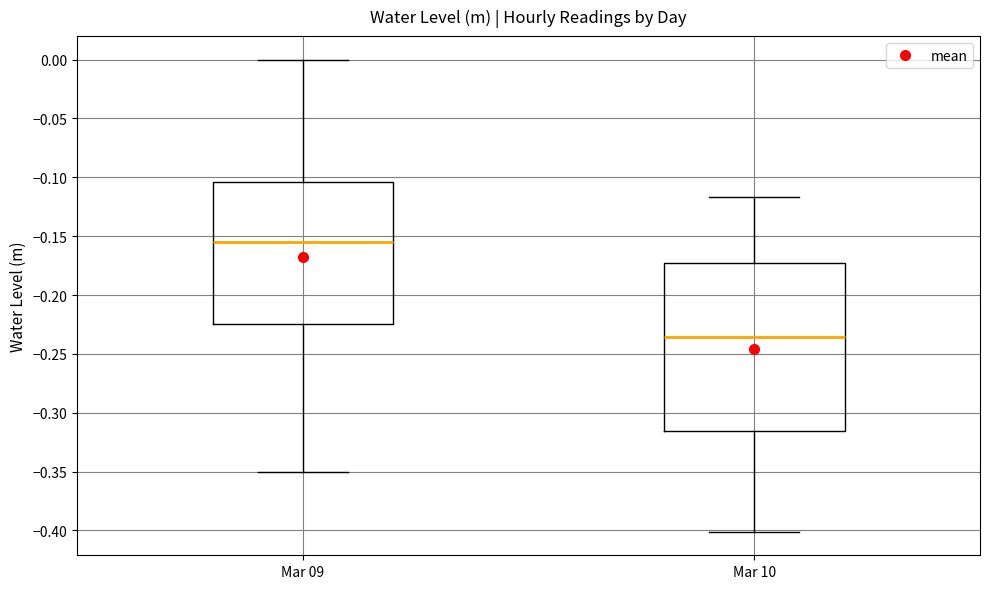

Reading left to right, read every box against the y-axis: the position of its median line, the range the box covers, and the ends of its whiskers. The values are not printed on the chart, so give them approximately, as read against the axis.

Mar 09: median -0.155, box -0.225 to -0.105, whiskers -0.350 to 0.000
Mar 10: median -0.235, box -0.315 to -0.175, whiskers -0.400 to -0.115